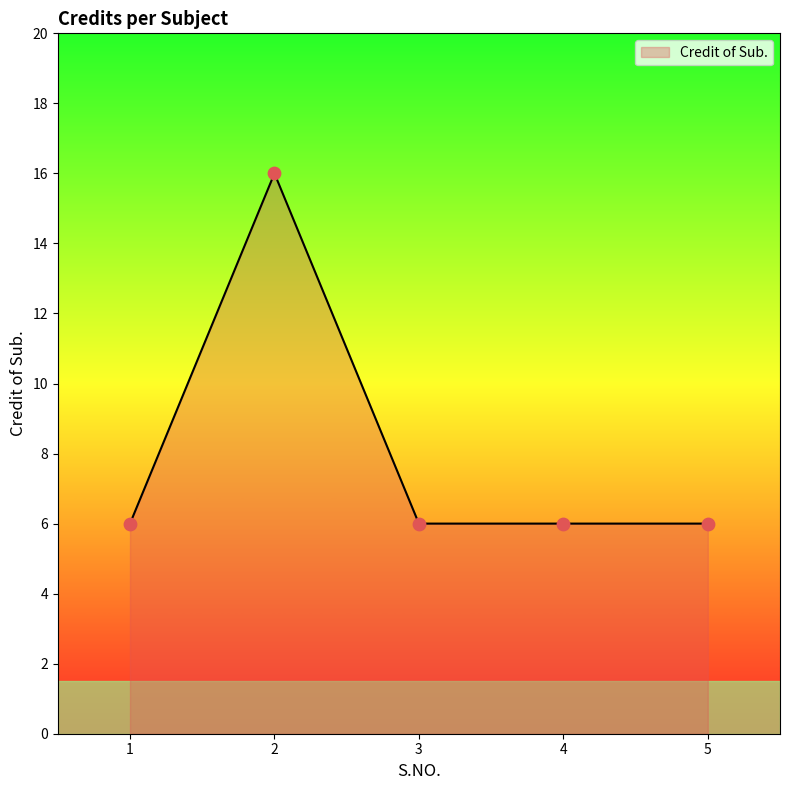

What is the ratio of the value at 5 to the value at 3?

1.0